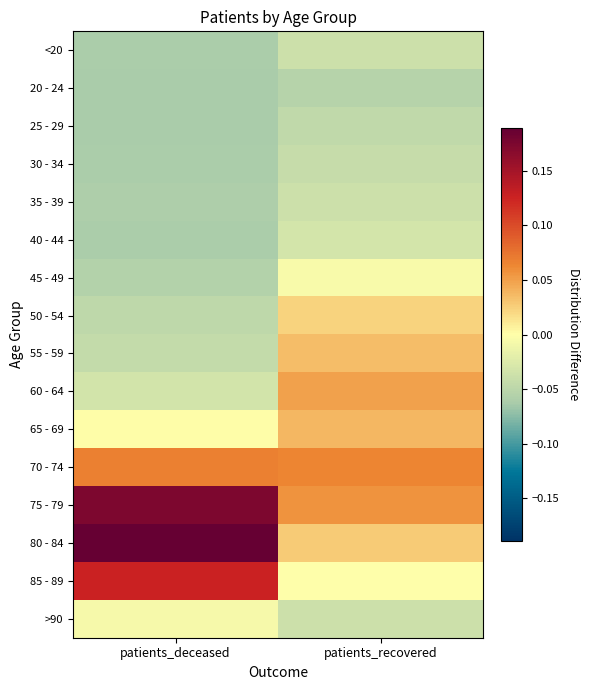

At patients_deceased, list the series in order from smallest to largest.

20 - 24, 25 - 29, <20, 30 - 34, 40 - 44, 35 - 39, 45 - 49, 50 - 54, 55 - 59, 60 - 64, >90, 65 - 69, 70 - 74, 85 - 89, 75 - 79, 80 - 84